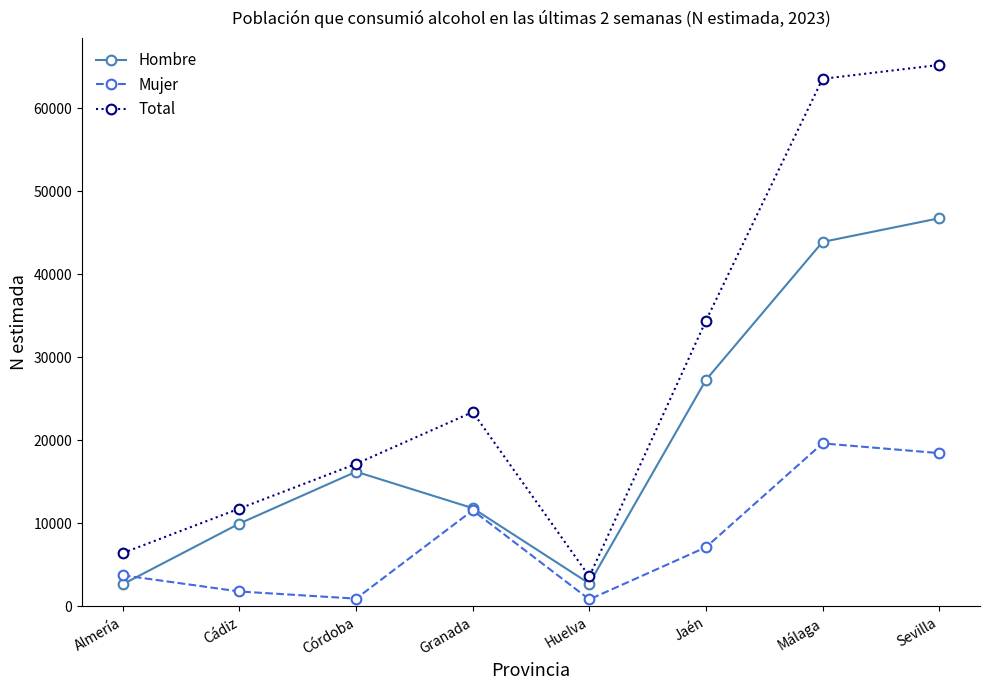

Where is the first local maximum for Mujer?

Granada